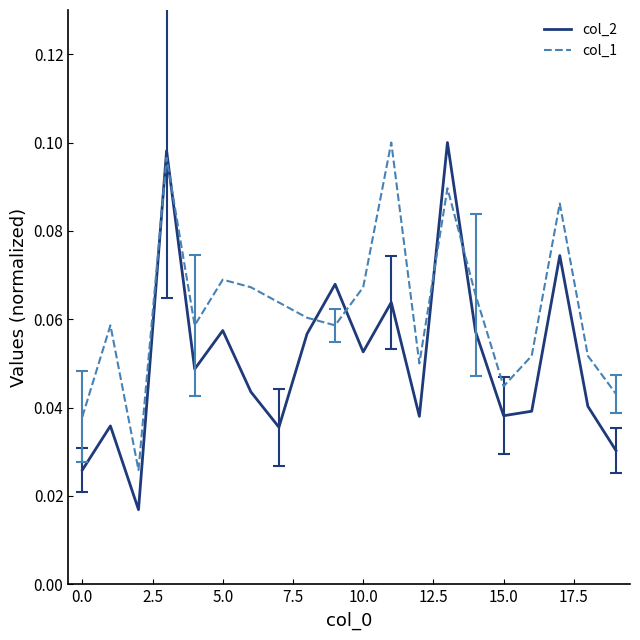

Which series has the largest range (max minus min)?

col_2